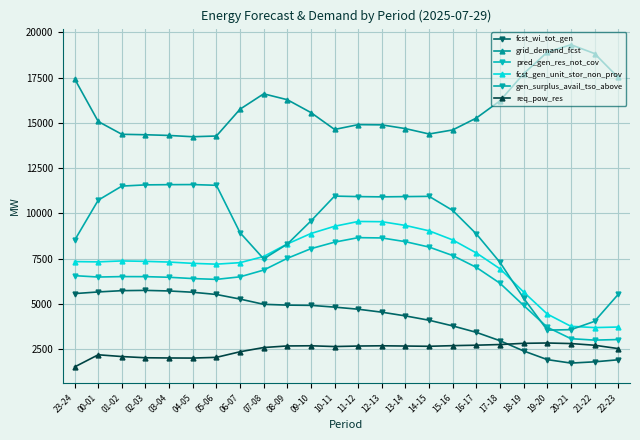

What is the difference between the grid_demand_fcst values at 05-06 and 02-03?

70